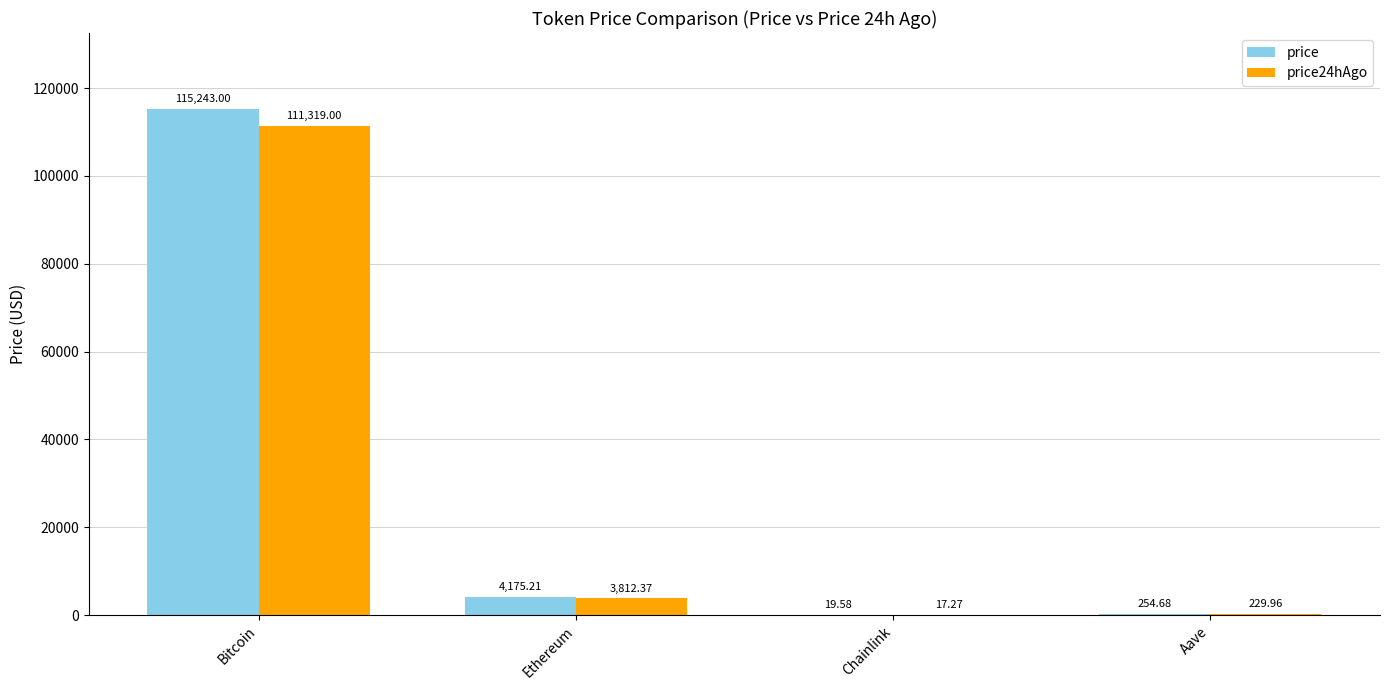

Where does the price series first go above 4175?

Bitcoin